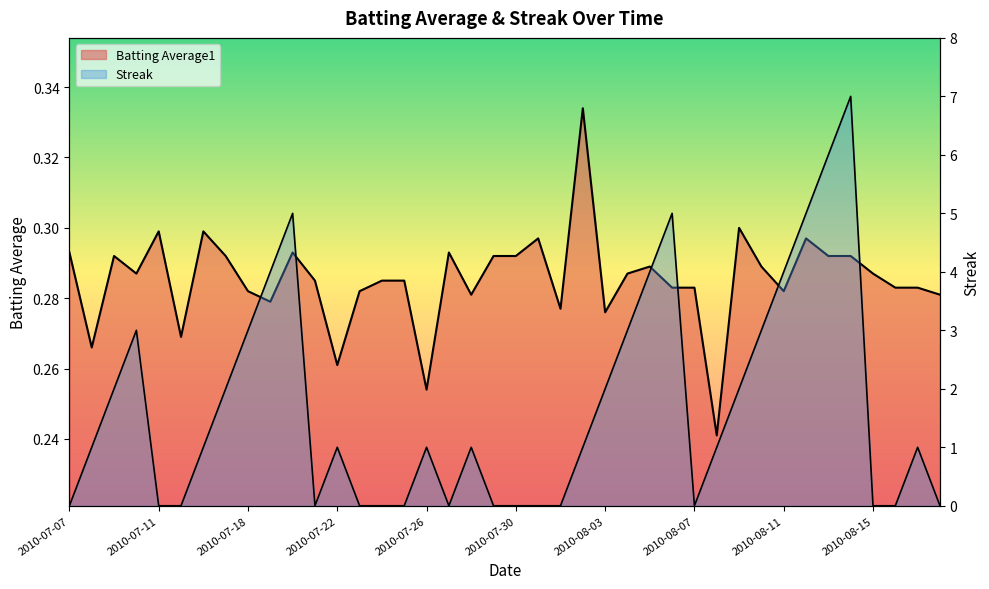

How many lines are shown in the chart?

2